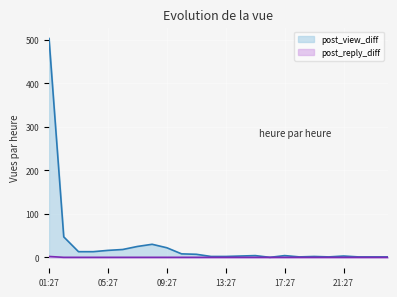

Does the chart display data point markers on the line(s)?

No